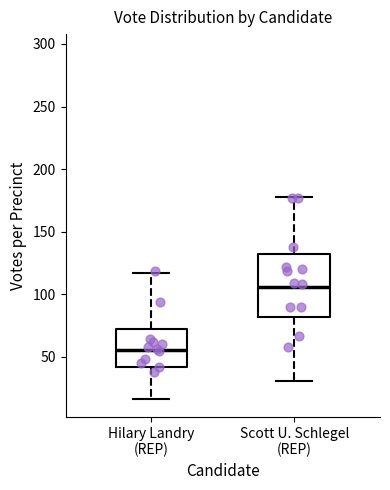

Reading left to right, transcribe this box plot: for each box, give where its median line is, the range the box spans, and where its two whiskers end, as read against the y-axis. The values are not printed on the chart, so give them approximately, as read against the axis.

Hilary Landry (REP): median 55, box 40 to 70, whiskers 15 to 115
Scott U. Schlegel (REP): median 105, box 80 to 130, whiskers 30 to 180